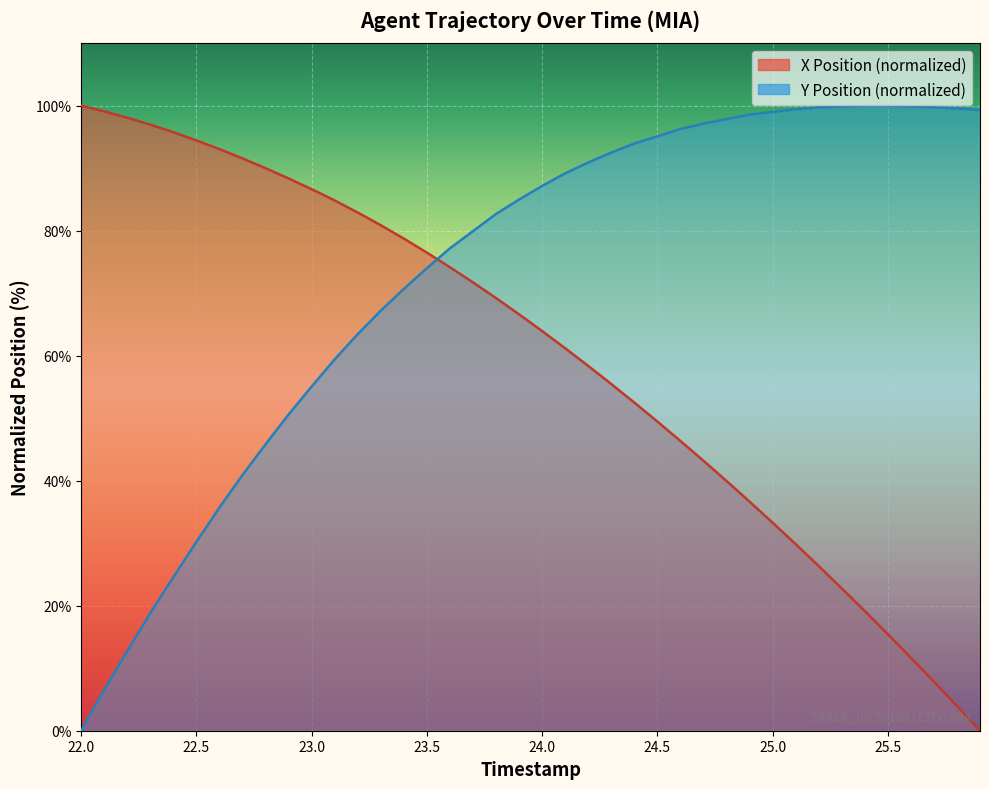

At how many categories does at least one series exceed 44?

40